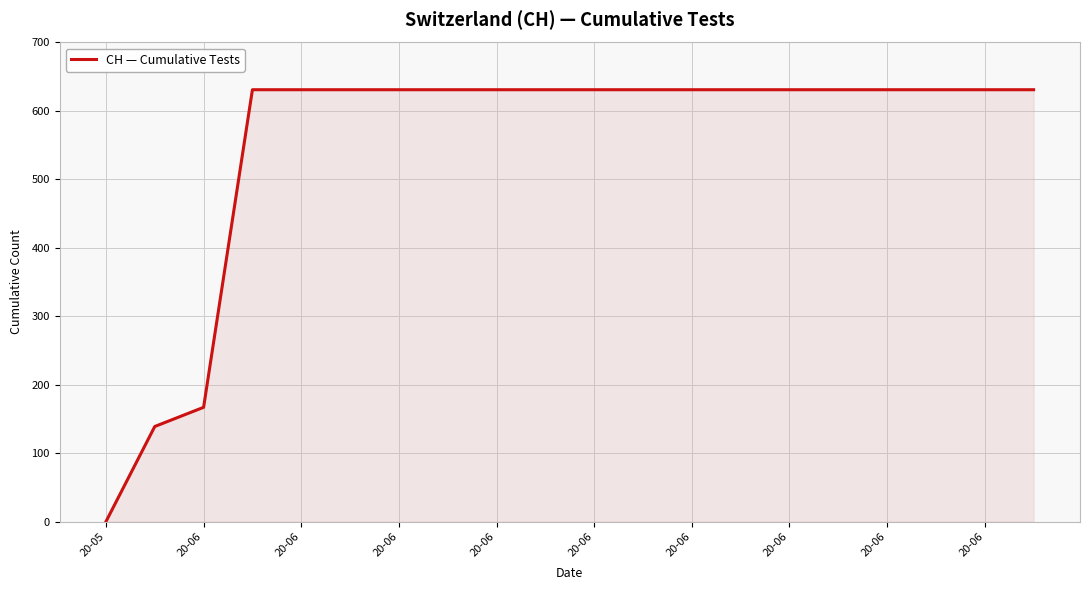

What is the difference between the maximum and minimum values?

631